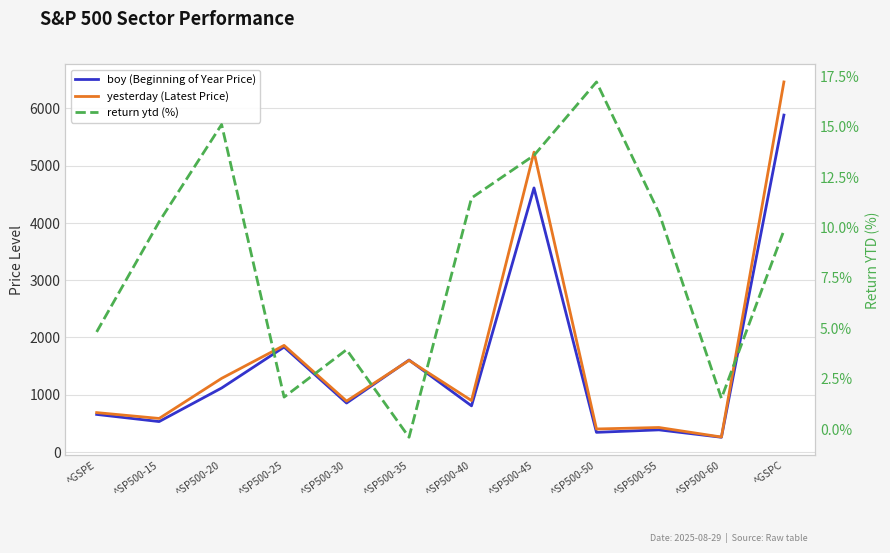

At which label does yesterday (Latest Price) reach its peak?

^GSPC